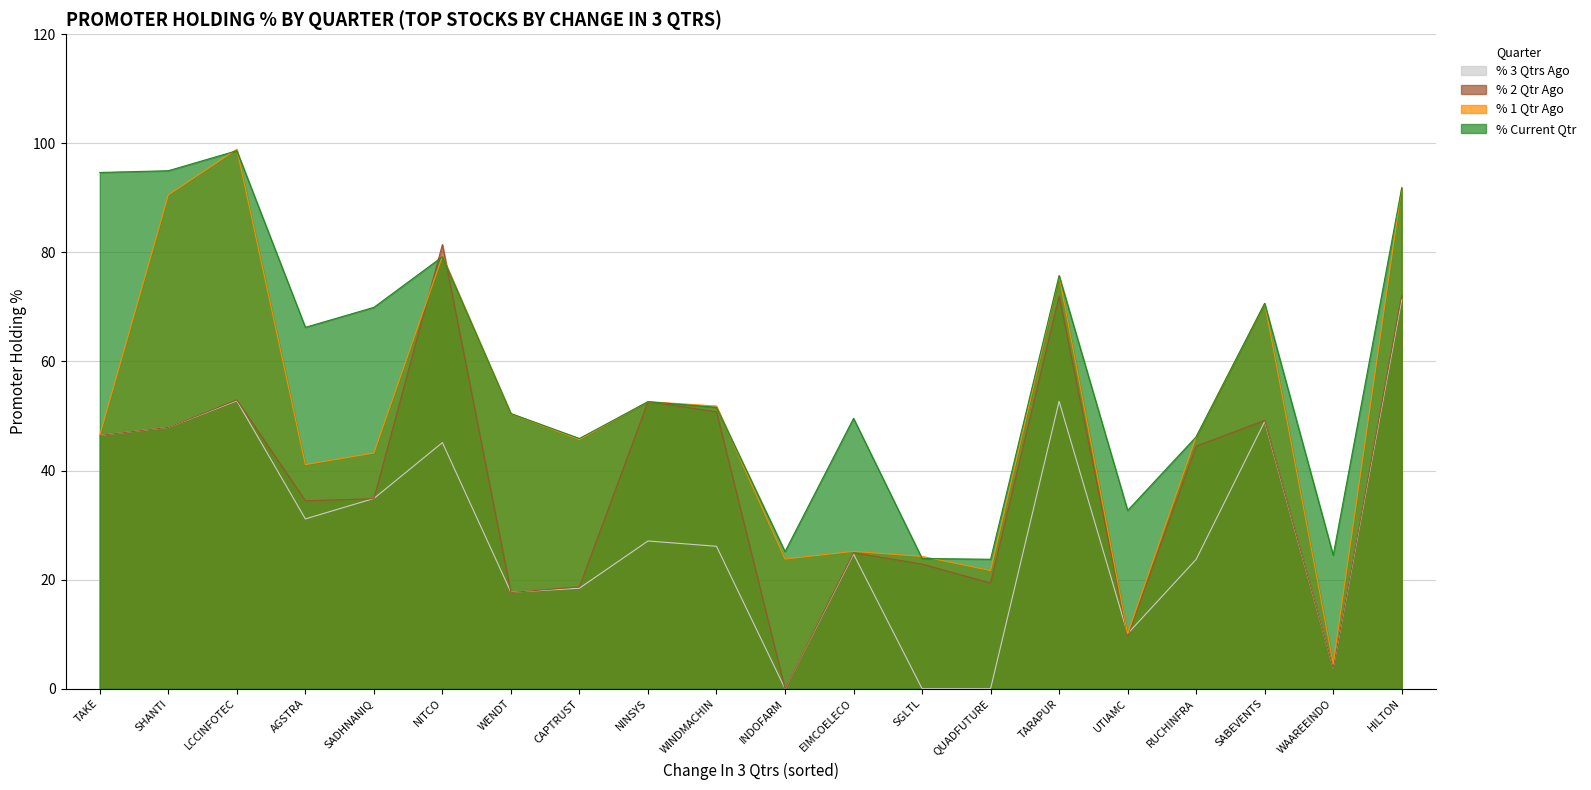

What position from the left is UTIAMC?

16